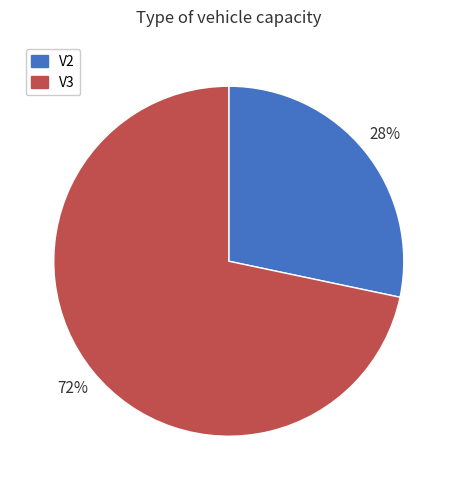

Combined, do V3 and V2 account for over 50%?

Yes